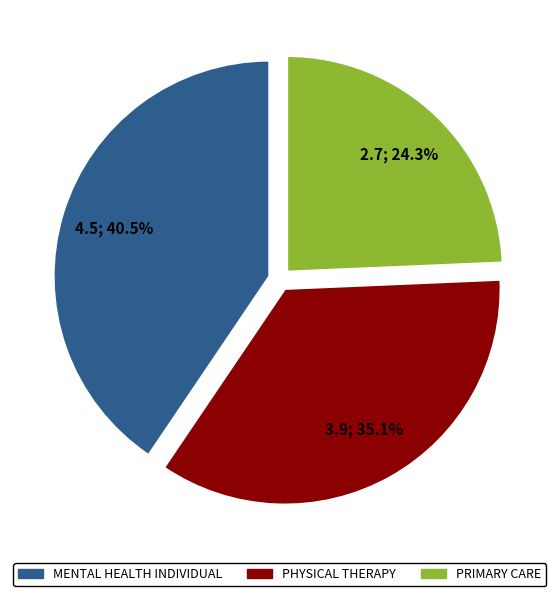

How many segments does this pie chart have?

3